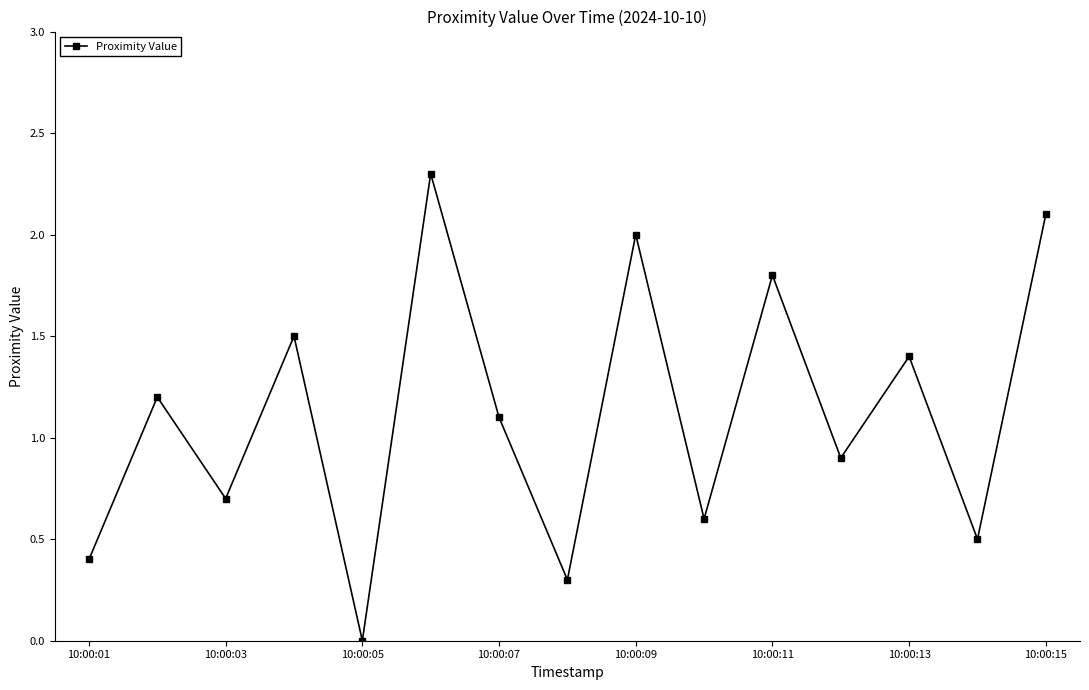

How many points are lower than both their immediate neighbors (excluding endpoints)?

6